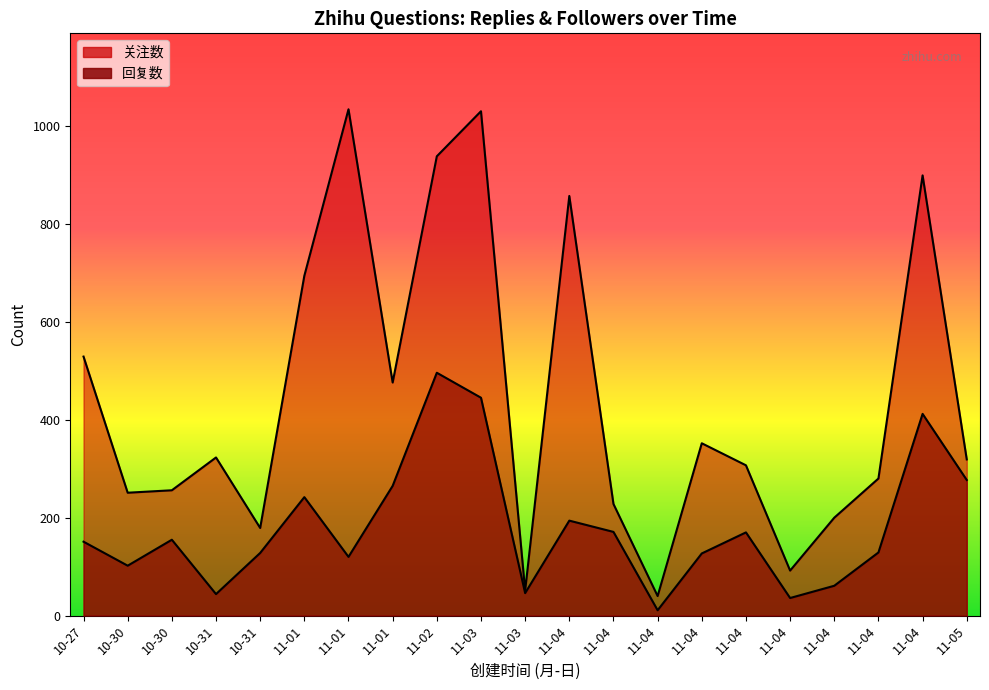

Is the value of 关注数 at 10-27 greater than the value of 回复数 at 11-04?

Yes